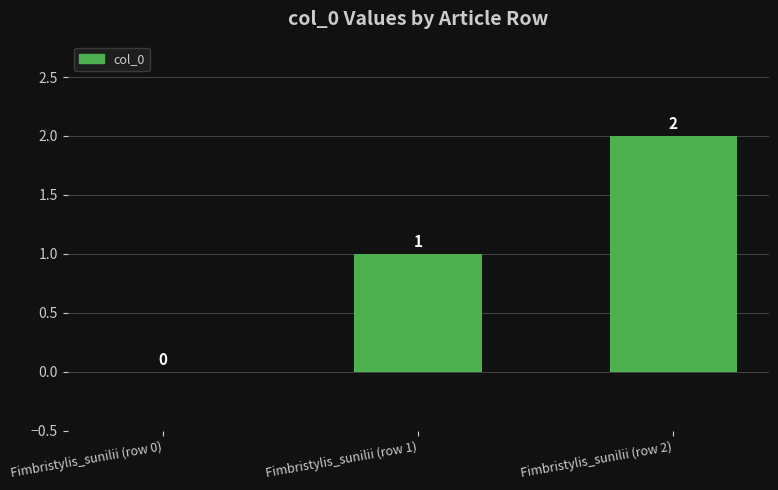

The chart shows a value of 2 at Fimbristylis_sunilii (row 2). True or false?

True